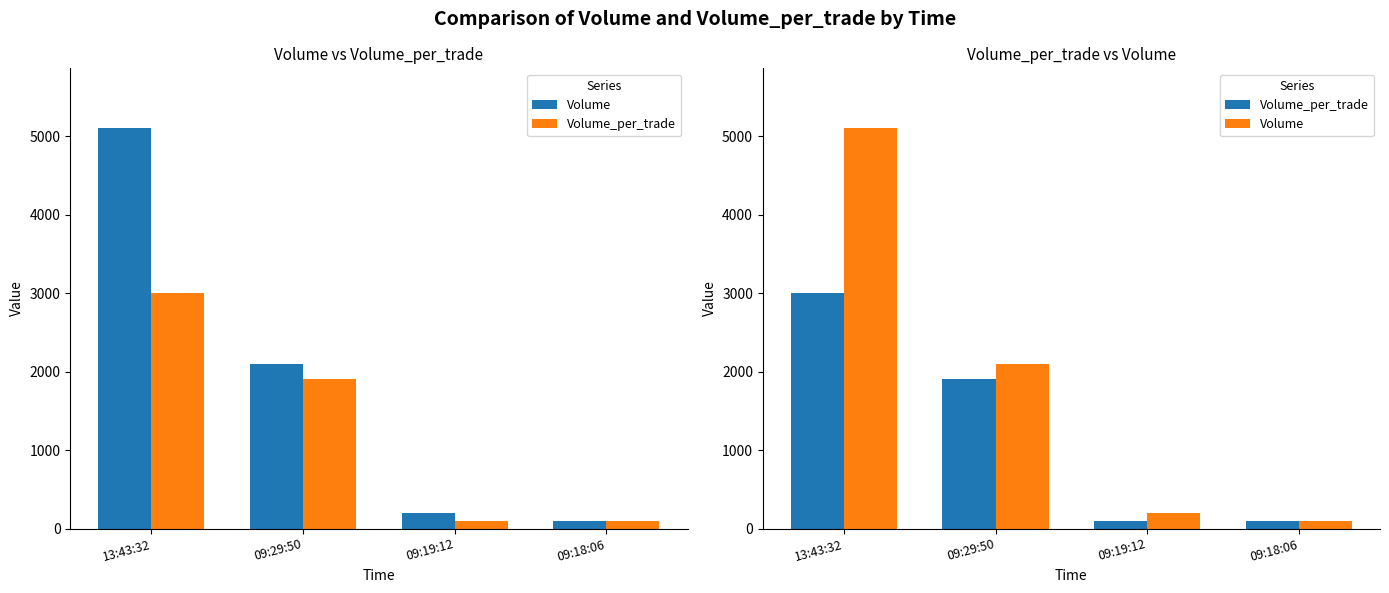

At which category is the sum across all series the highest?

13:43:32